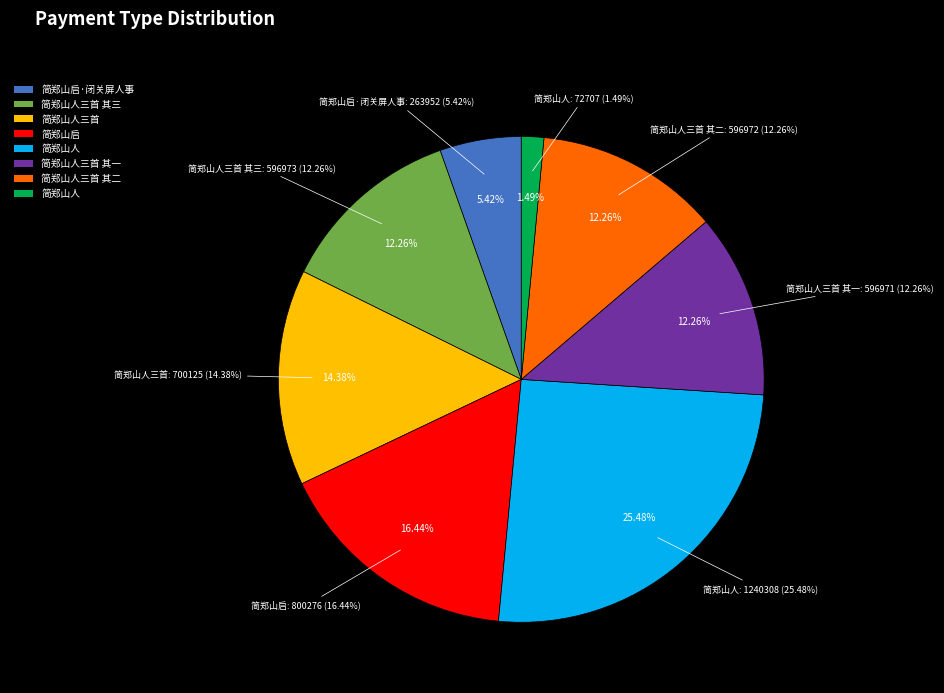

How much of the chart is everything except 简郑山人三首 其三?

87.7%